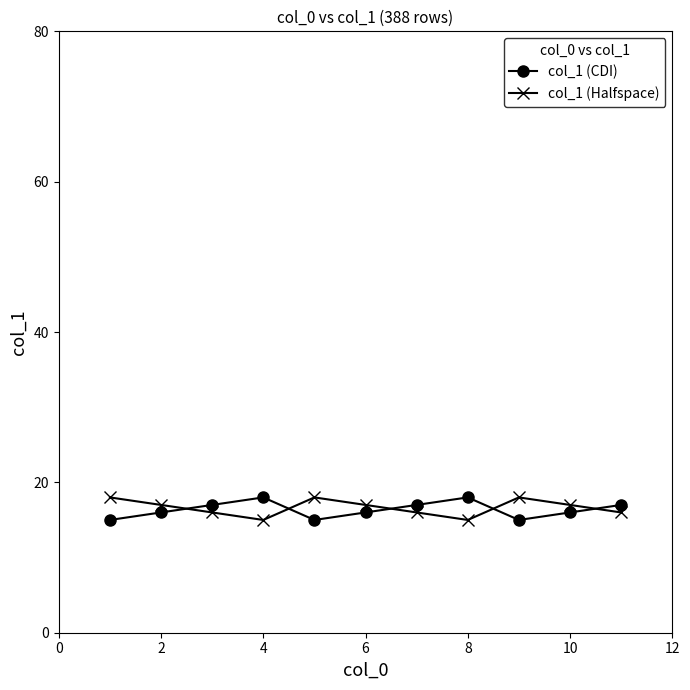

True or false: col_1 (Halfspace) and col_1 (CDI) intersect in this chart.

True